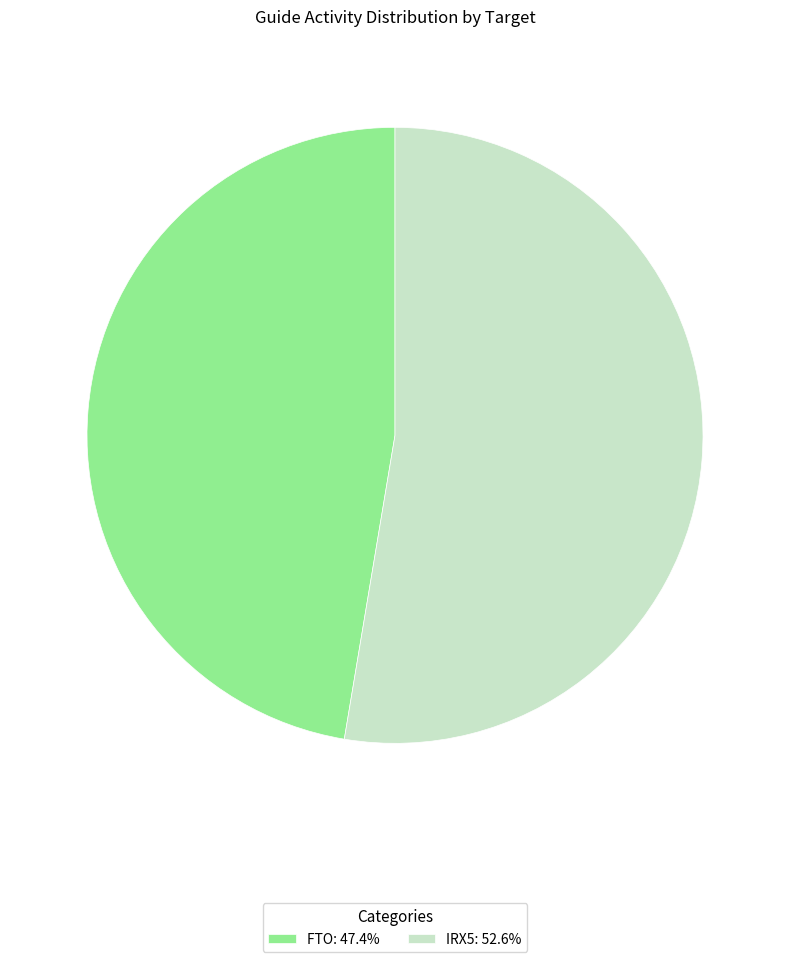

True or false: FTO accounts for 38% of the total.

False